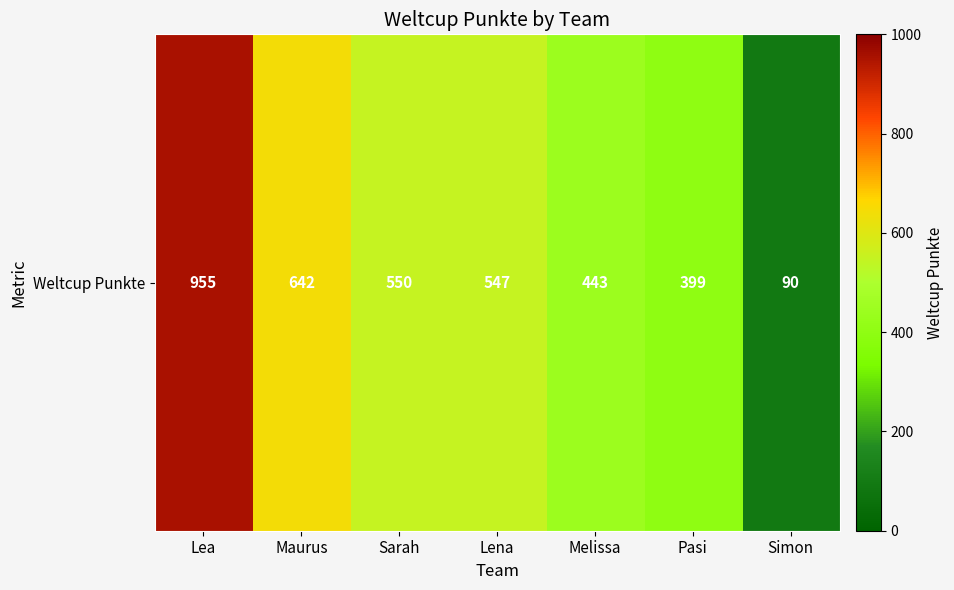

The value at Simon is 90. True or false?

True